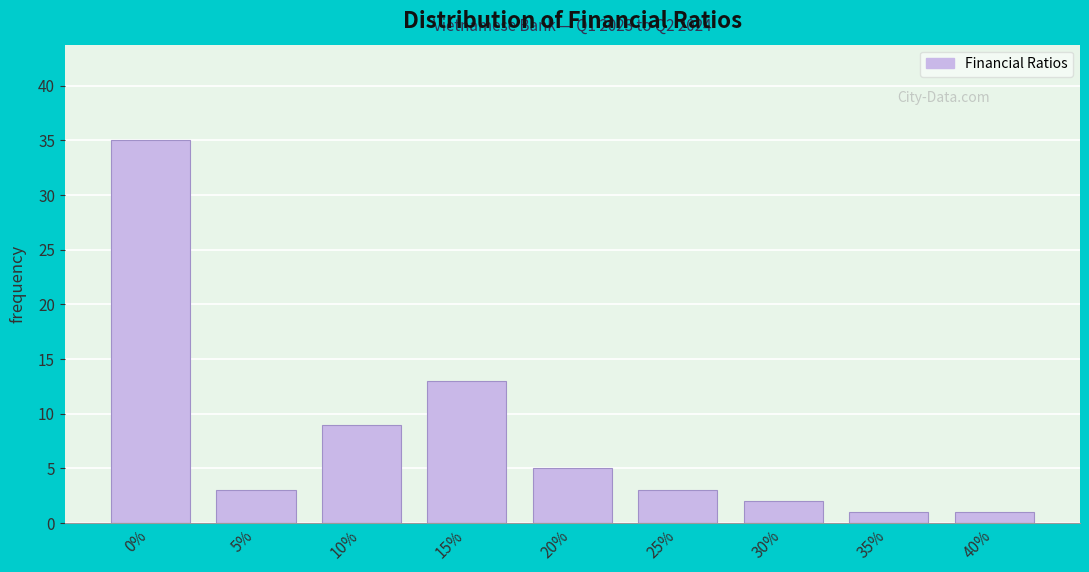

Reading left to right, list all the values displayed in this chart.

35	3	9	13	5	3	2	1	1